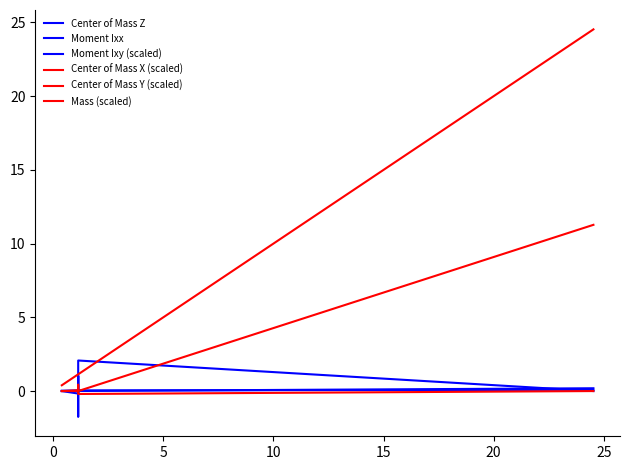

How many lines are shown in the chart?

6